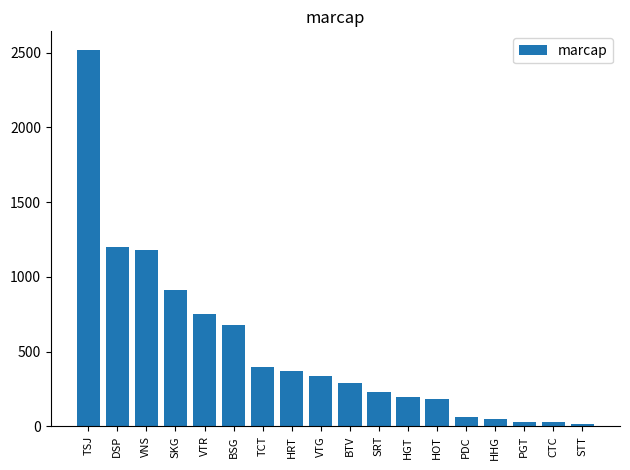

What is the value of the 9th bar from the left?

334